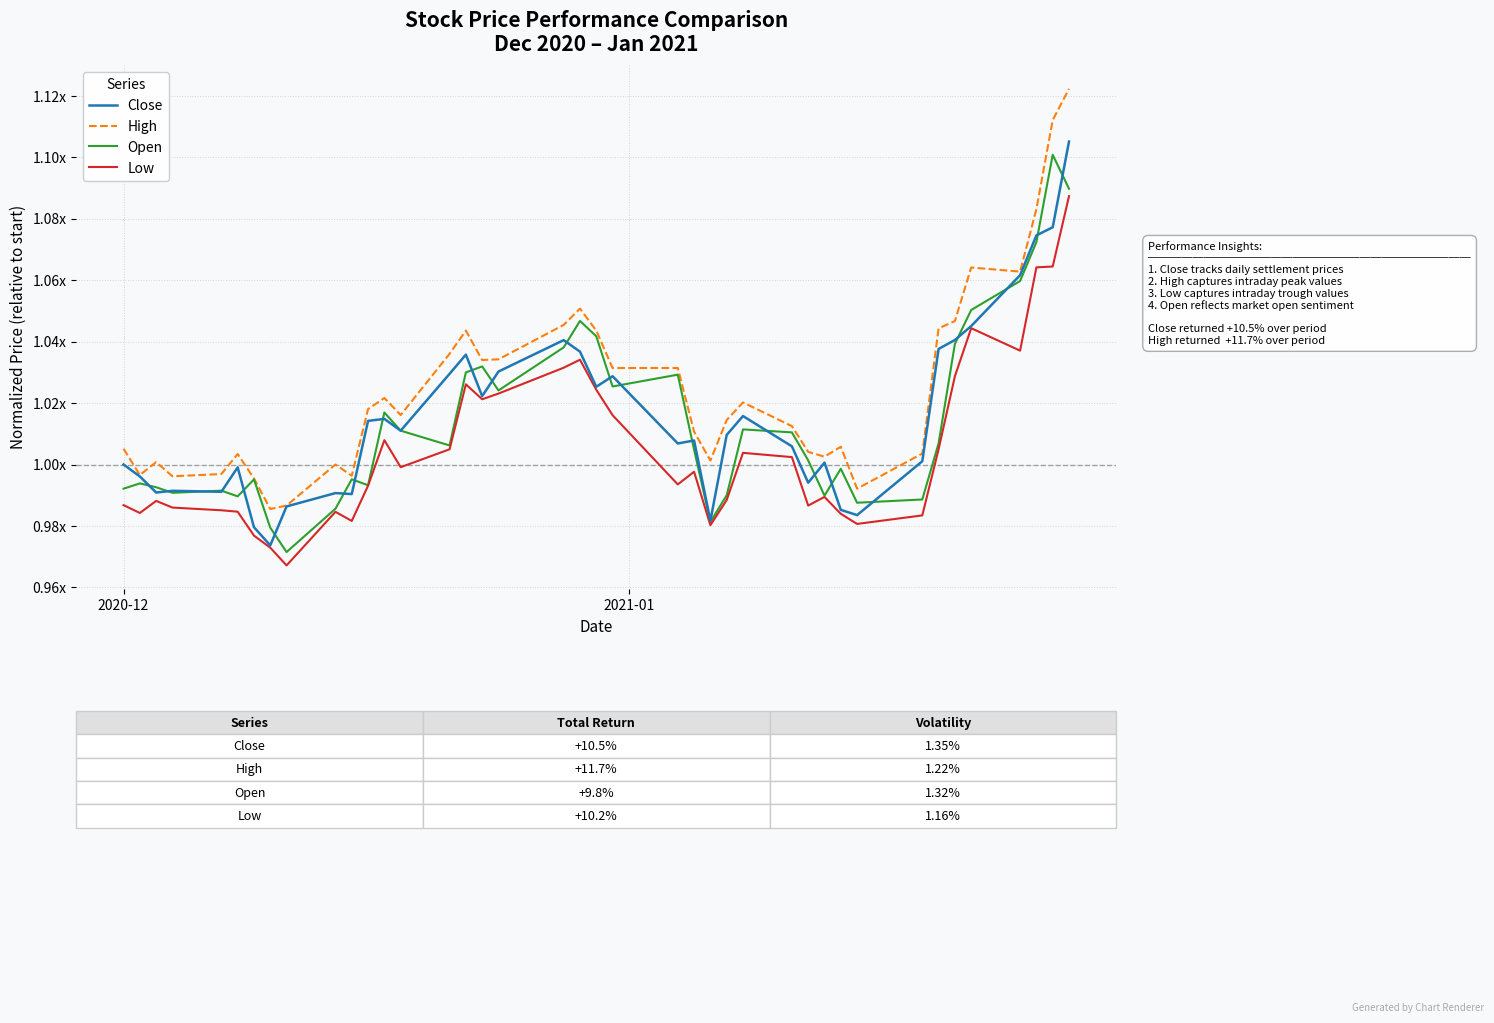

Reading right to left, what are all the values shown in this chart?

Close: 1.1	1.1	1.1	1.1	1.0	1.0	1.0	1.0	1.0	1.0	1.0	1.0	1.0	1.0	1.0	1.0	1.0	1.0	1.0	1.0	1.0	1.0	1.0	1.0	1.0	1.0	1.0	1.0	1.0	1.0	1.0	1.0	1.0	1.0	1.0	1.0	1.0	1.0	1.0	1.0
High: 1.1	1.1	1.1	1.1	1.1	1.0	1.0	1.0	1.0	1.0	1.0	1.0	1.0	1.0	1.0	1.0	1.0	1.0	1.0	1.0	1.1	1.0	1.0	1.0	1.0	1.0	1.0	1.0	1.0	1.0	1.0	1.0	1.0	1.0	1.0	1.0	1.0	1.0	1.0	1.0
Open: 1.1	1.1	1.1	1.1	1.1	1.0	1.0	1.0	1.0	1.0	1.0	1.0	1.0	1.0	1.0	1.0	1.0	1.0	1.0	1.0	1.0	1.0	1.0	1.0	1.0	1.0	1.0	1.0	1.0	1.0	1.0	1.0	1.0	1.0	1.0	1.0	1.0	1.0	1.0	1.0
Low: 1.1	1.1	1.1	1.0	1.0	1.0	1.0	1.0	1.0	1.0	1.0	1.0	1.0	1.0	1.0	1.0	1.0	1.0	1.0	1.0	1.0	1.0	1.0	1.0	1.0	1.0	1.0	1.0	1.0	1.0	1.0	1.0	1.0	1.0	1.0	1.0	1.0	1.0	1.0	1.0